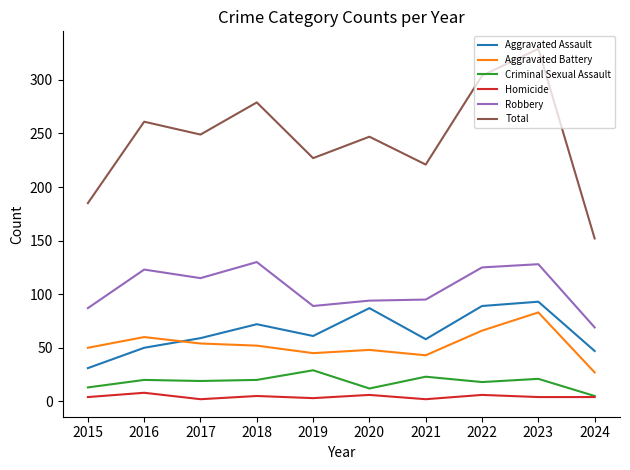

Where is the first local minimum for Homicide?

2017